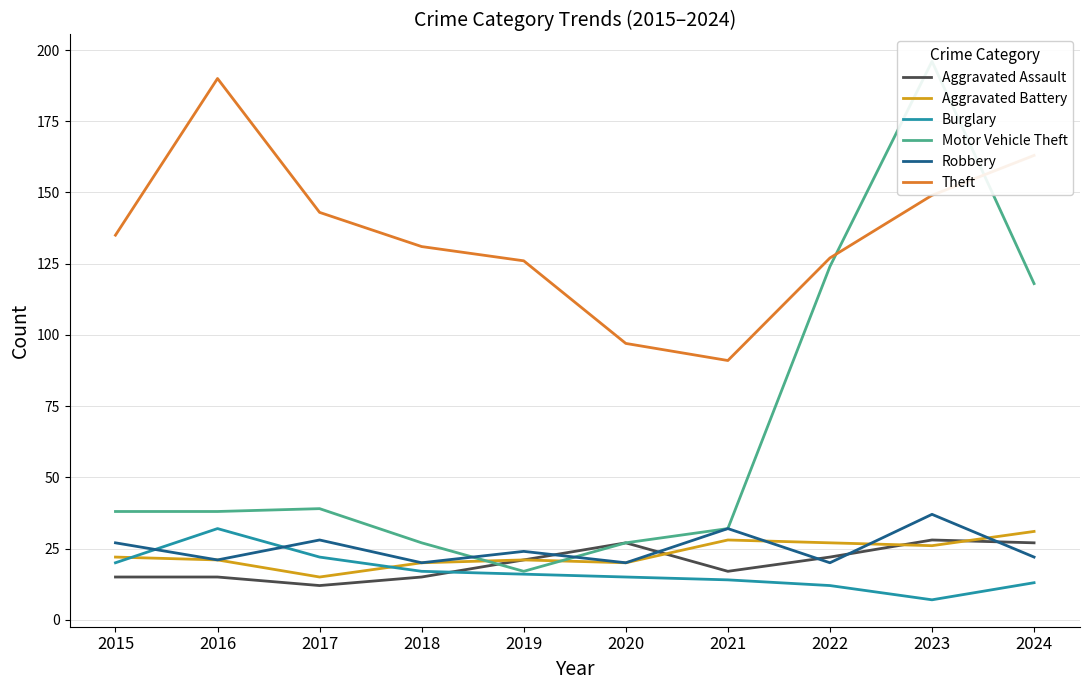

How many values in the Burglary series are below 16?

5